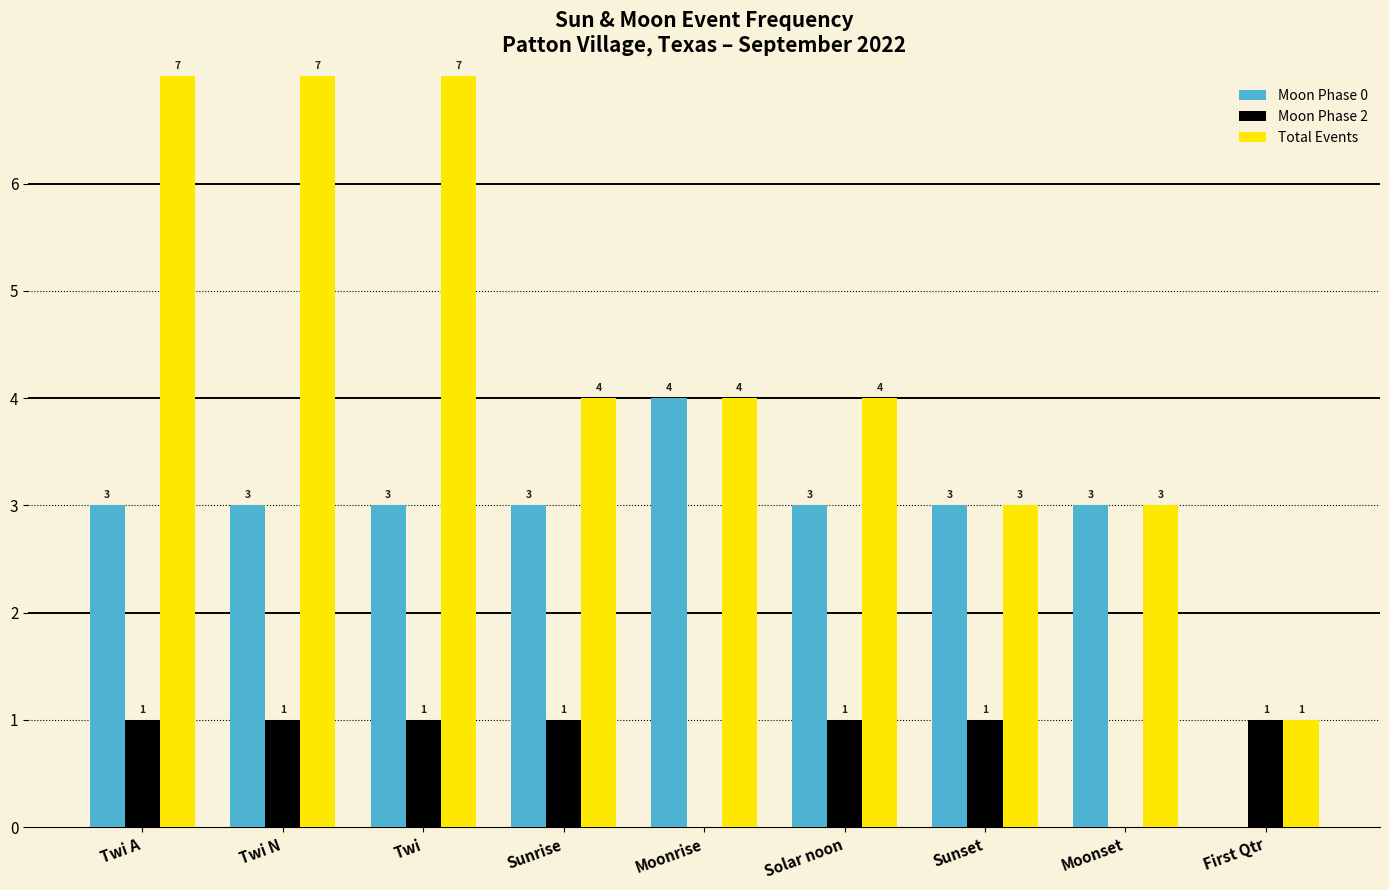

The value of Moon Phase 0 at Moonrise is 4. True or false?

True